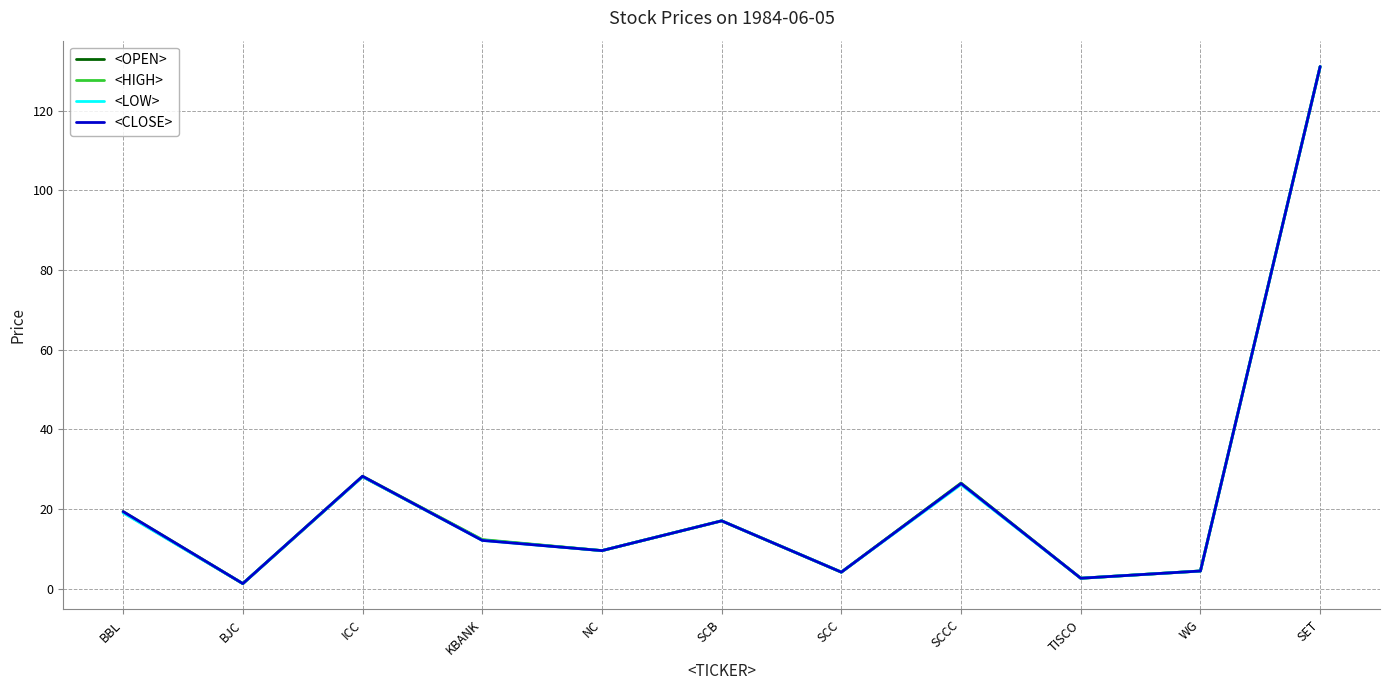

The <HIGH> series shows 131.1 at SET. True or false?

True